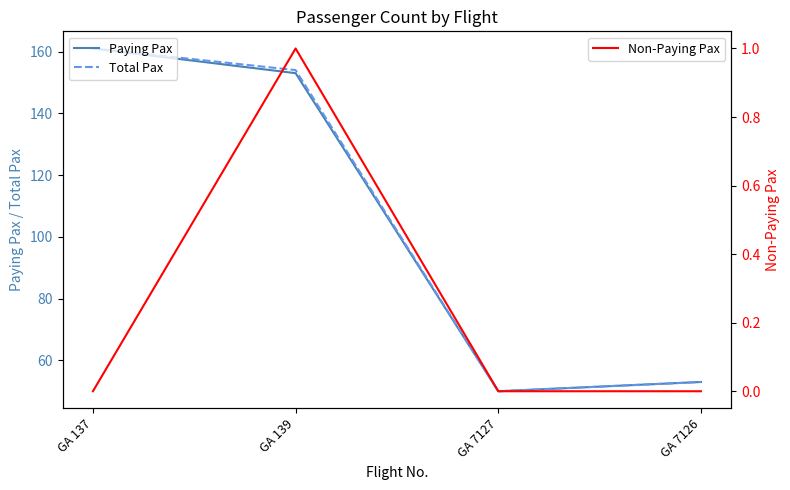

Where does the Paying Pax series first go above 153?

GA 137